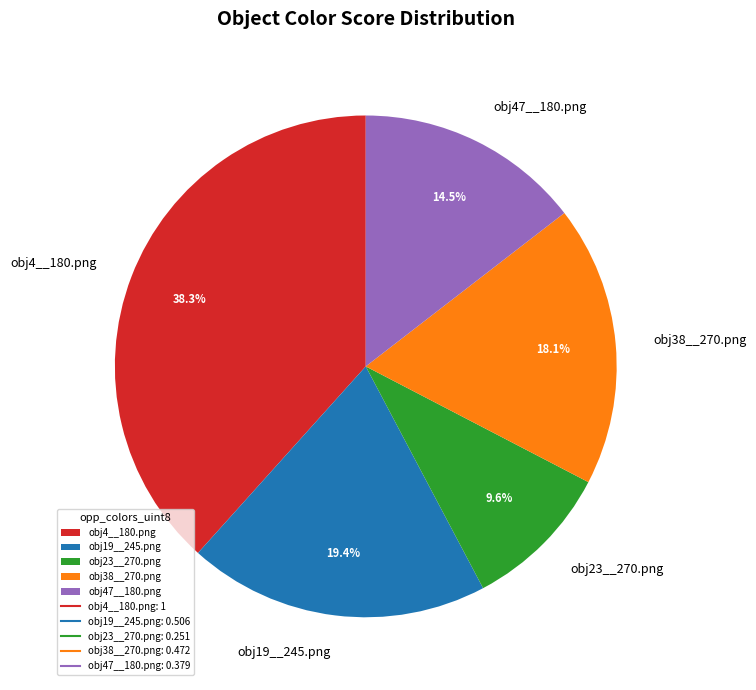

To the nearest percent, what is the combined percentage of obj38__270.png and obj23__270.png?

28%